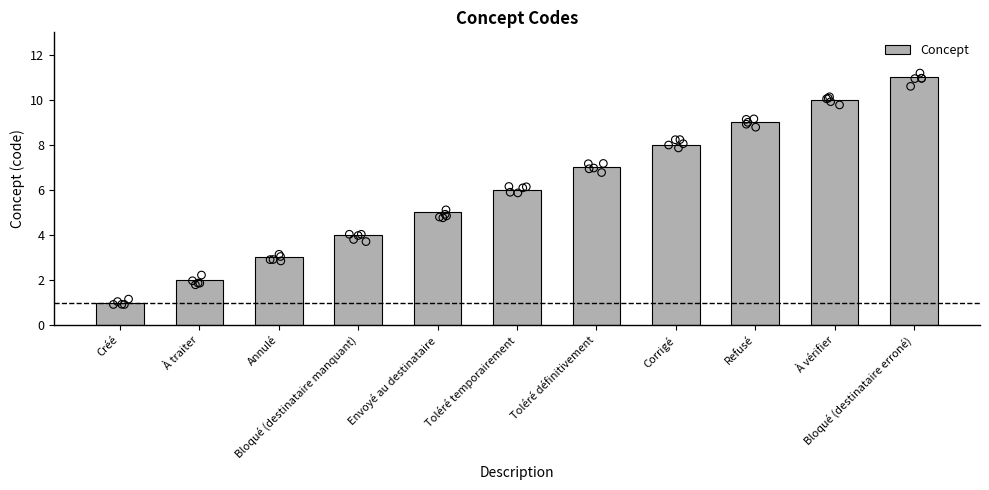

Which has a higher value, Toléré temporairement or À traiter?

Toléré temporairement